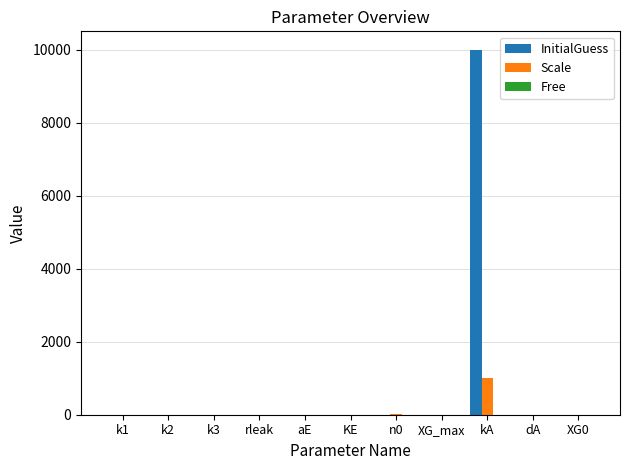

At which label does InitialGuess reach its peak?

kA